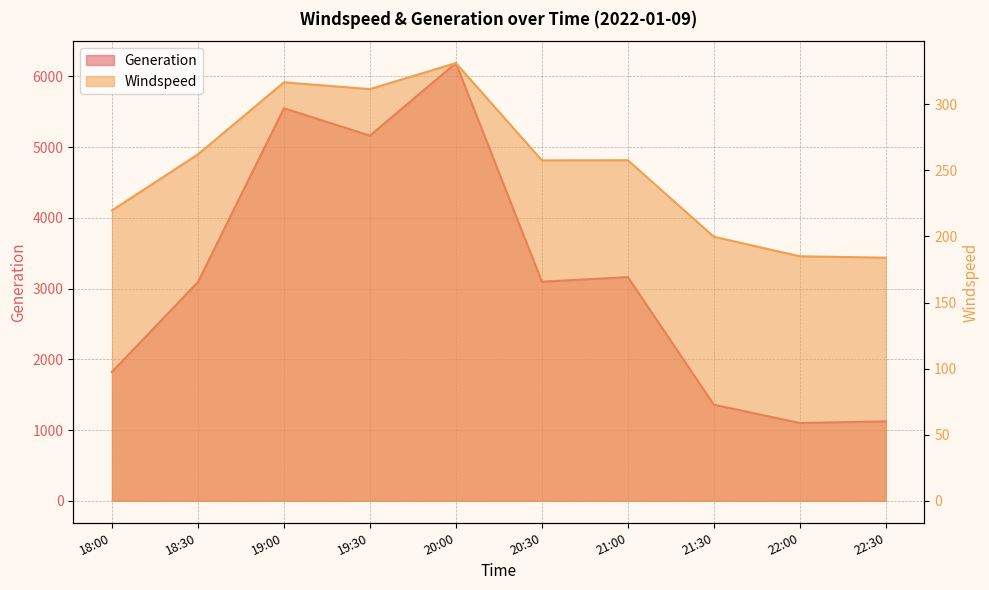

Reading left to right, transcribe all the data shown in this chart.

Windspeed: 18:00=219.7	18:30=262.1	19:00=316.6	19:30=311.5	20:00=331.2	20:30=257.6	21:00=257.7	21:30=199.8	22:00=185.0	22:30=183.9
Generation: 18:00=1822.0	18:30=3092.0	19:00=5549.4	19:30=5162.8	20:00=6188.0	20:30=3096.4	21:00=3162.8	21:30=1358.7	22:00=1099.8	22:30=1122.8